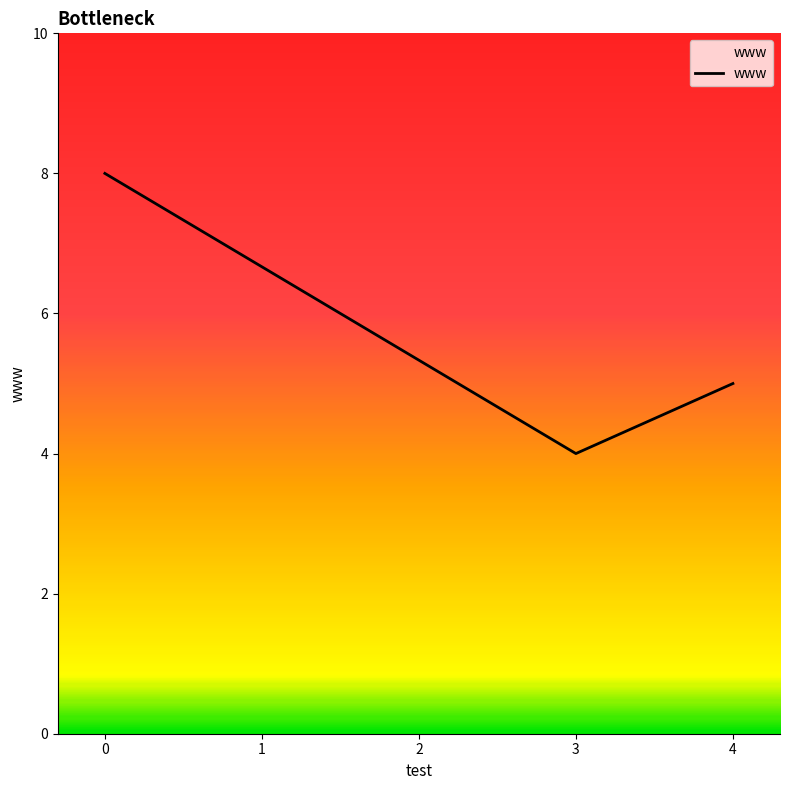

List the labels in order of value, smallest first.

3, 4, 0